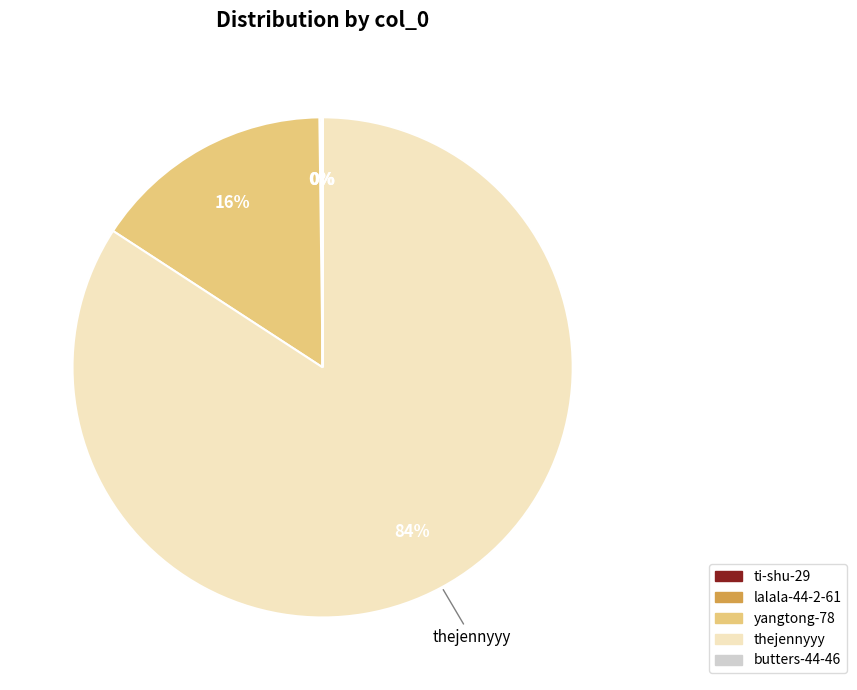

Does any single category account for the majority?

Yes